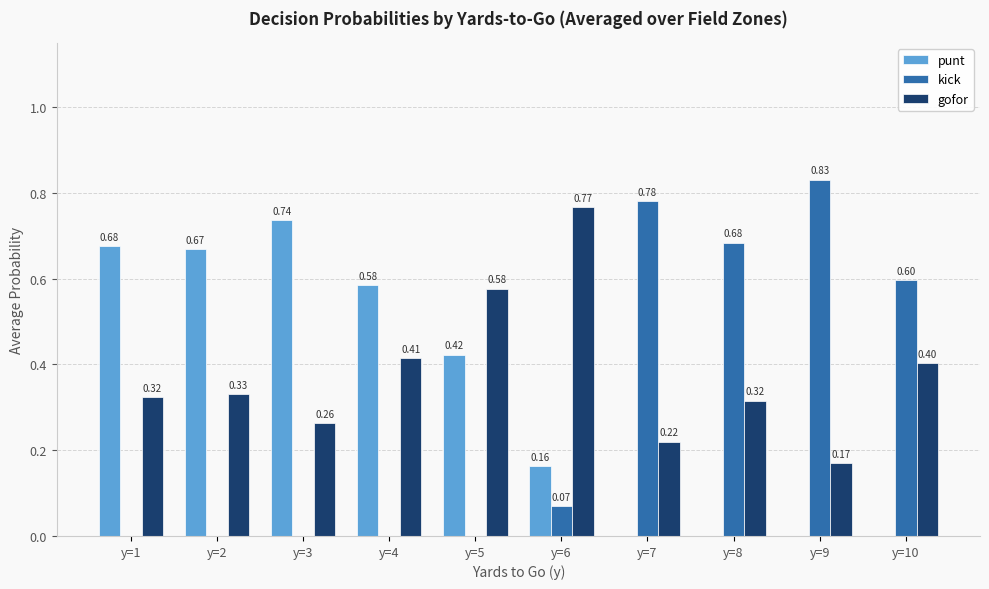

Which category has the highest value in the kick series?

y=9